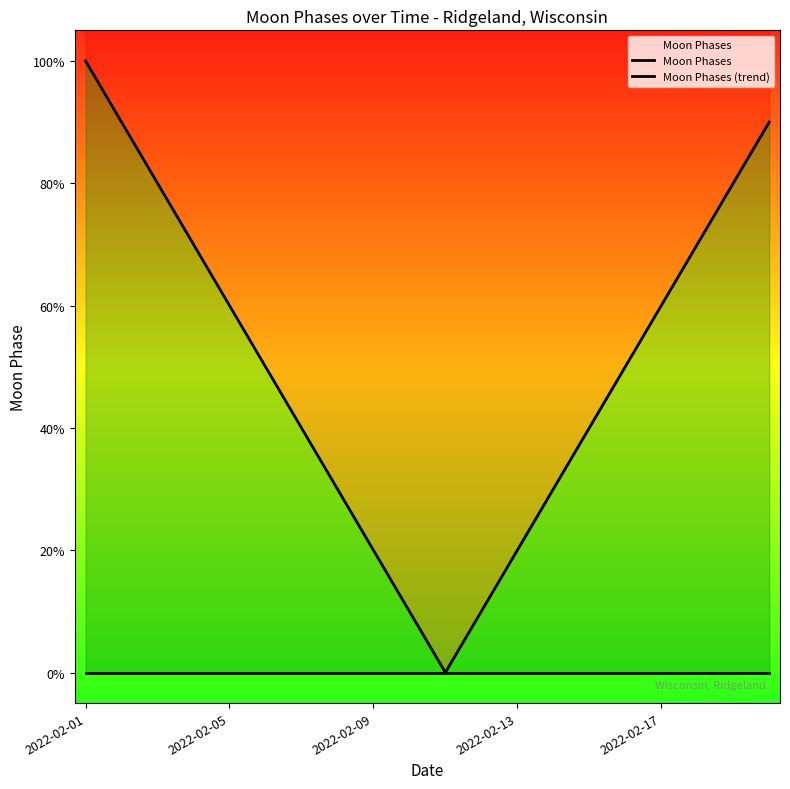

What is the spread (max minus min) of values at 2022-02-01?

1.0